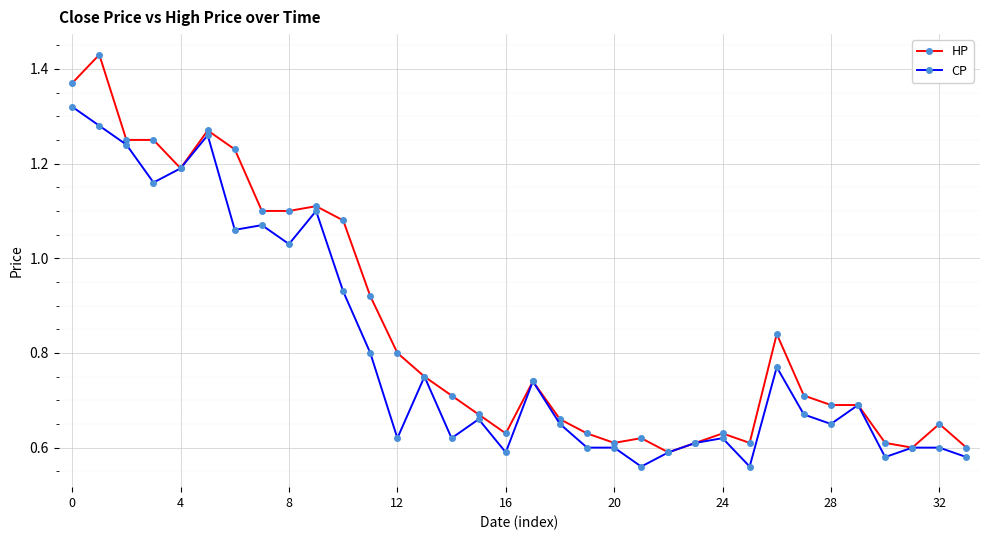

True or false: CP has more than 0 points higher than both neighbors.

True